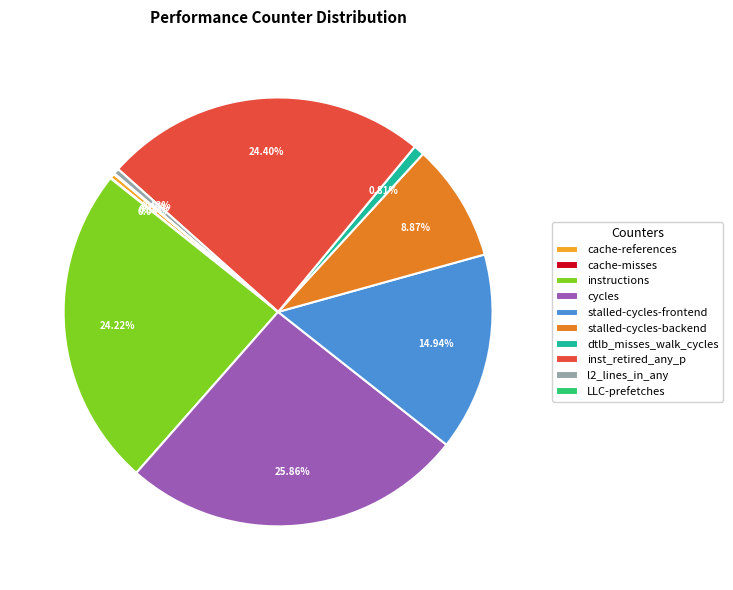

Is it true that stalled-cycles-frontend is 15% of the pie?

True